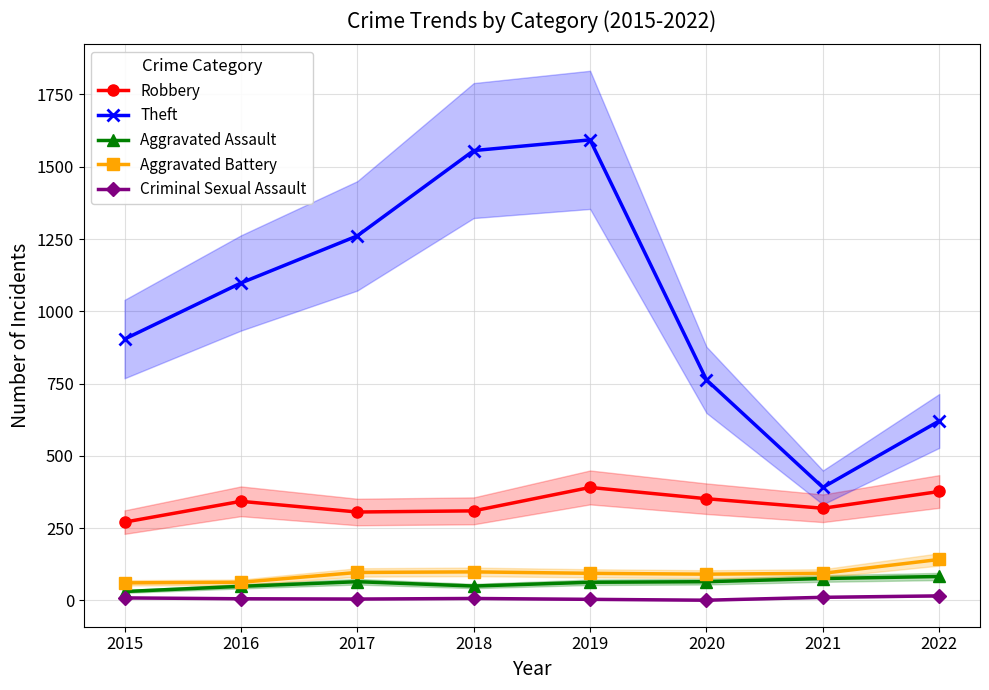

How many lines are shown in the chart?

5